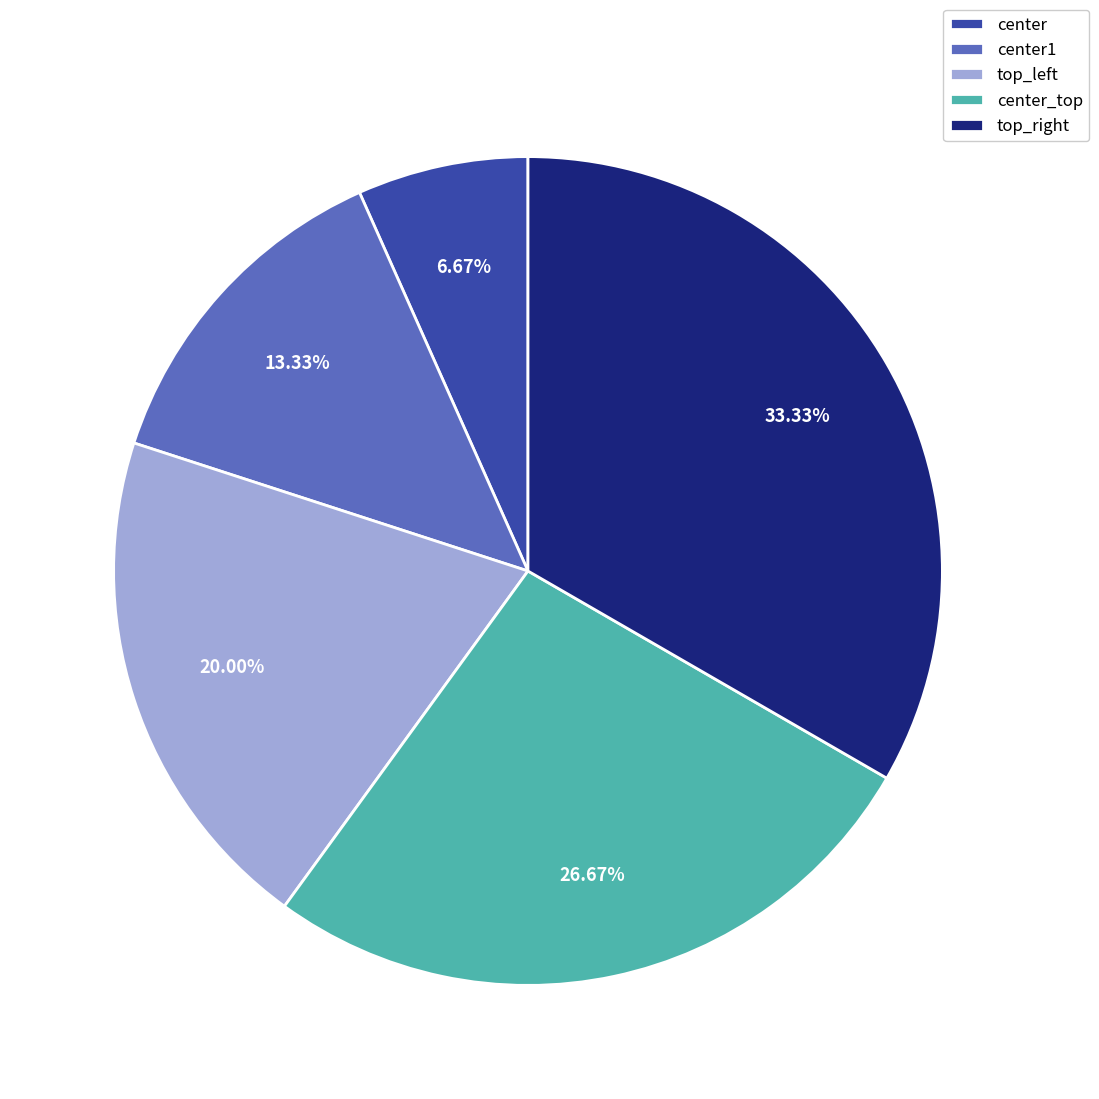

Is there any slice that represents more than half of the pie?

No